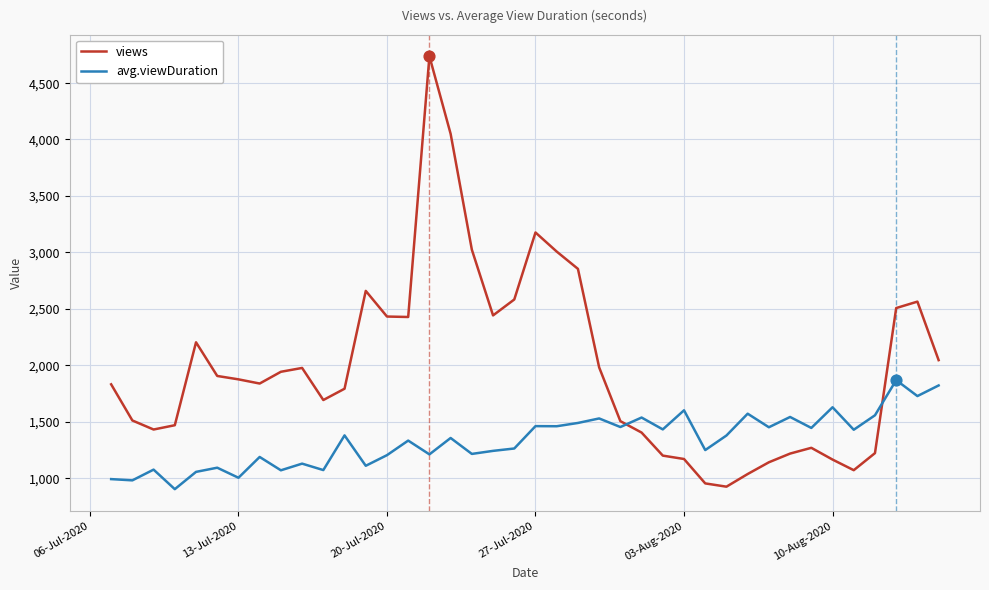

Which series has the largest range (max minus min)?

views